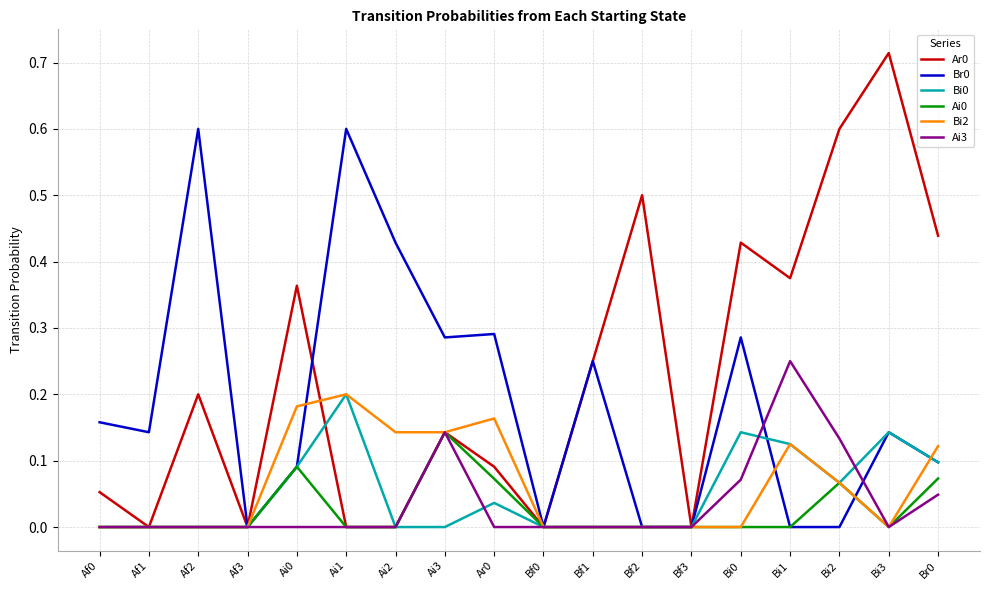

How many lines are shown in the chart?

6